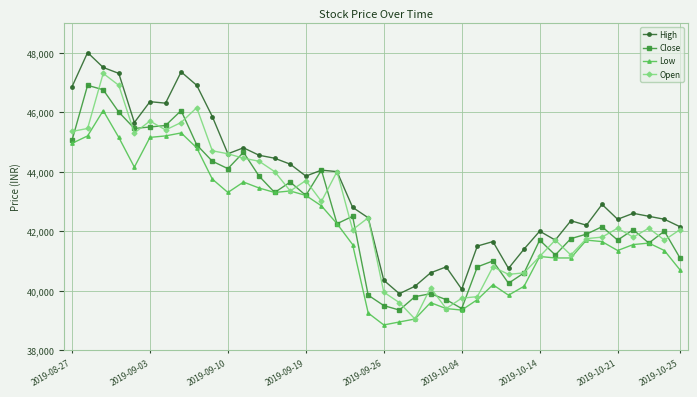

Does the chart have visible grid lines?

Yes